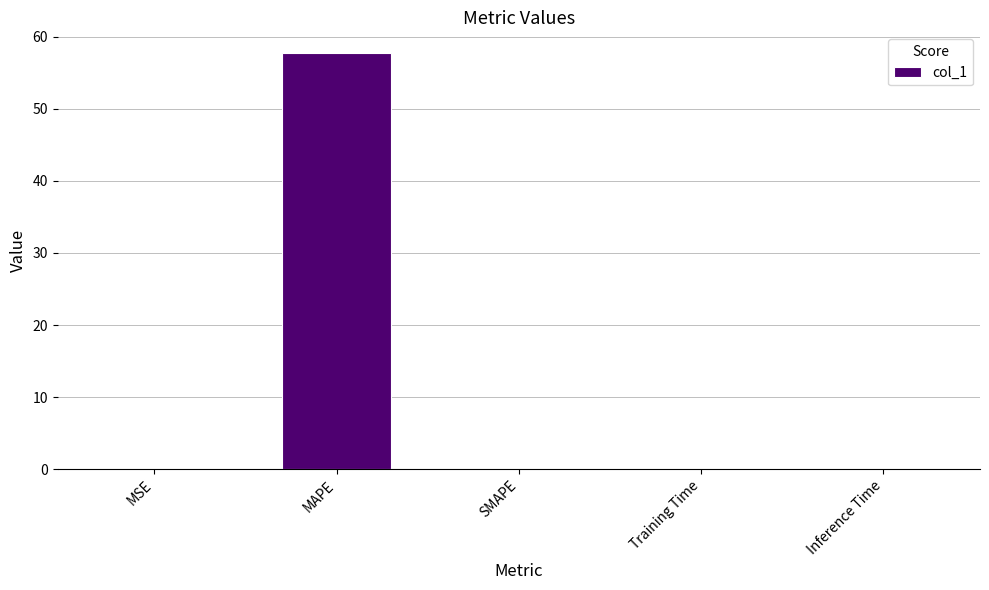

How many distinct data groups are displayed?

1